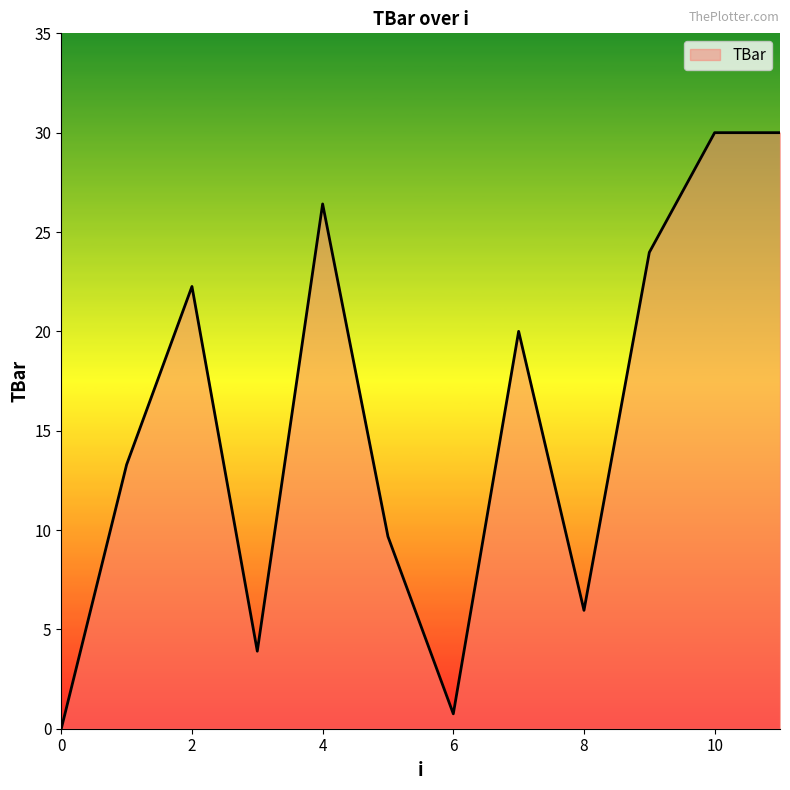

What is the difference between the maximum and minimum values?

30.0